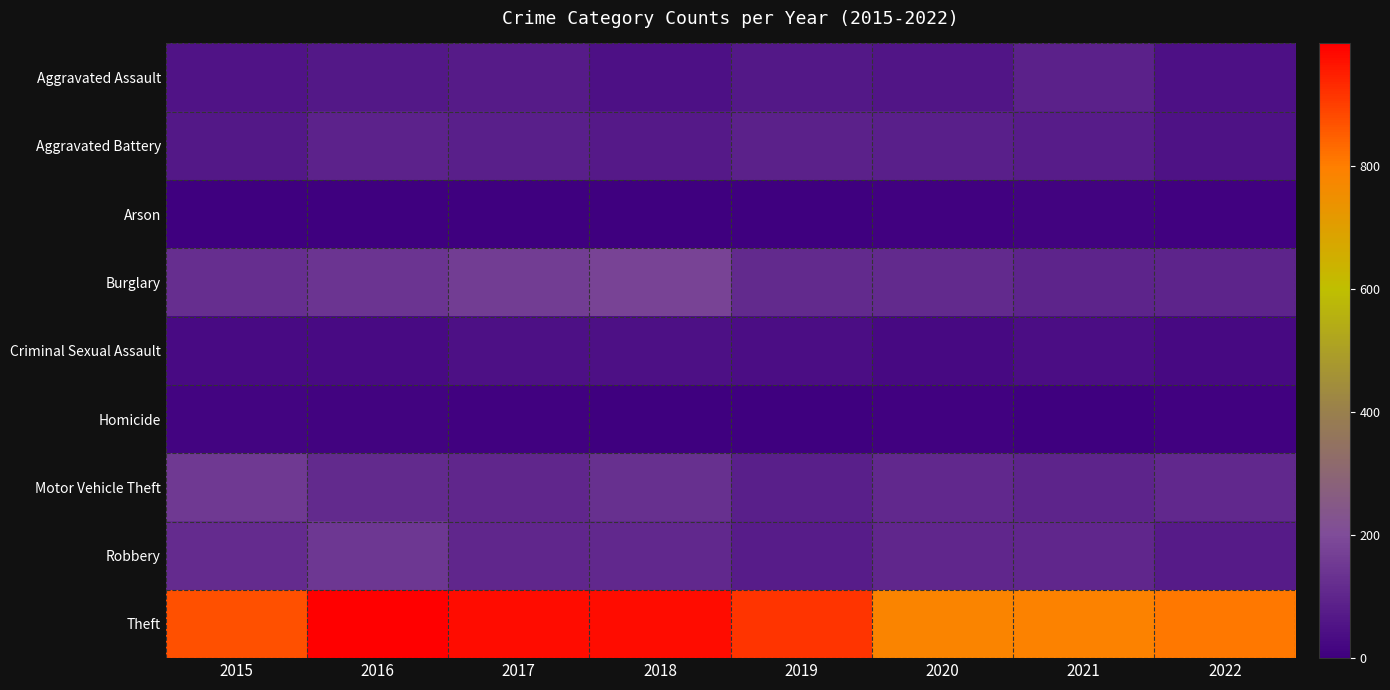

Count the number of categories in the chart.

8